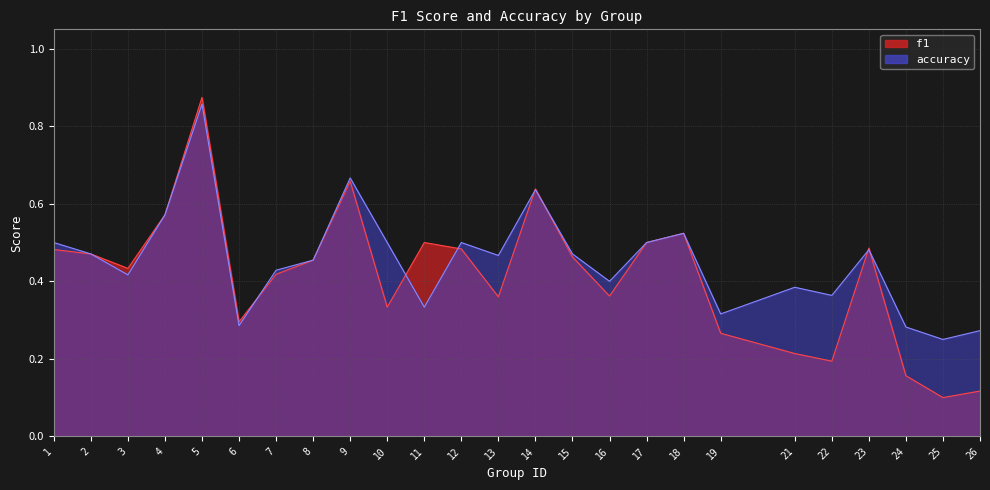

The accuracy series shows 0.1 at 11. True or false?

False